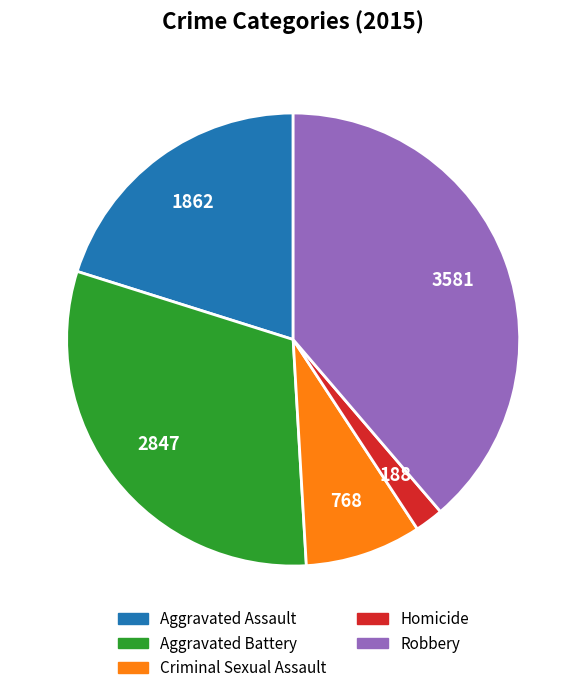

What is the largest slice in the pie chart?

Robbery